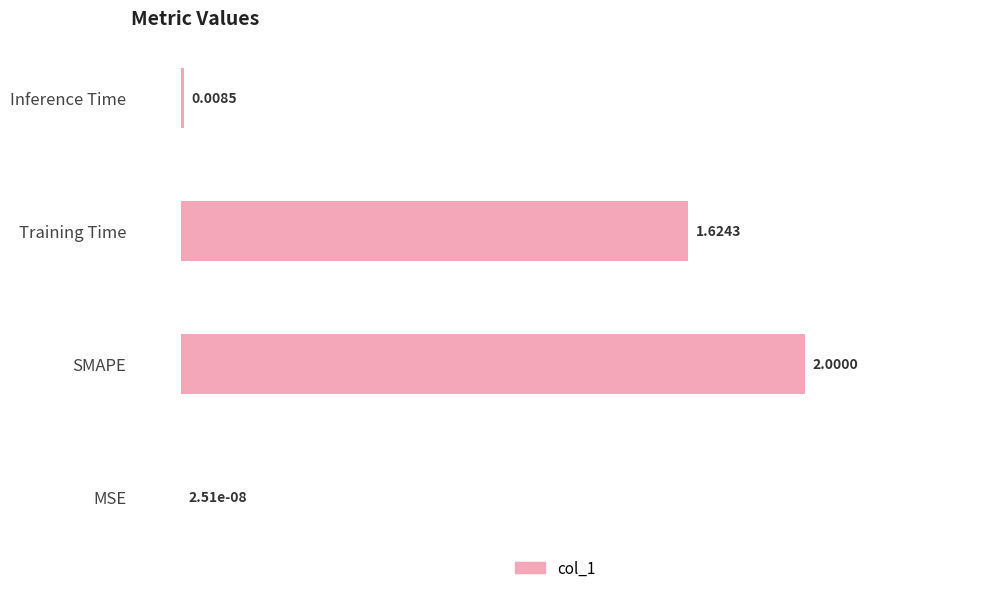

Where is the data nearest to the value 12?

Training Time